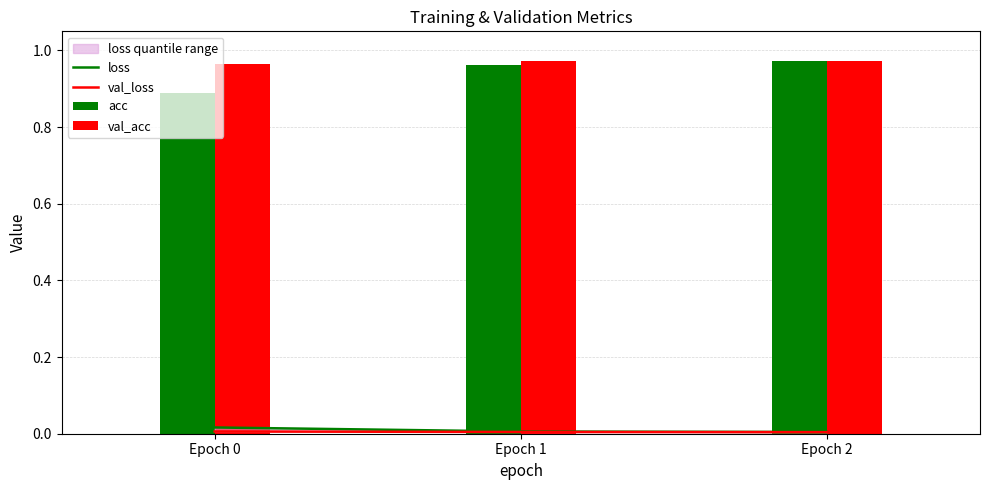

Rank the series by their maximum value, from lowest to highest.

val_loss, loss, acc, val_acc